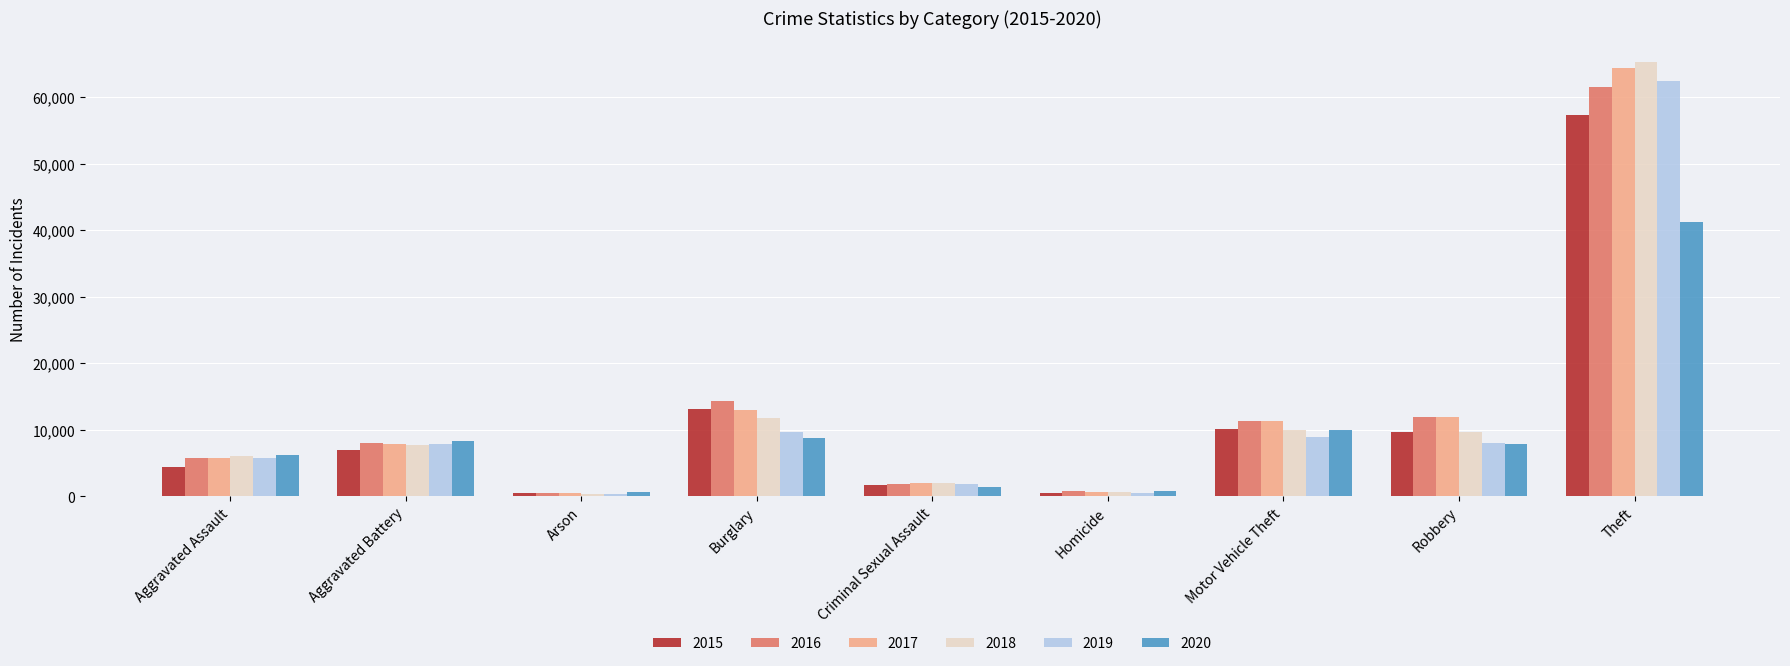

Which category has the highest value across all series?

Theft